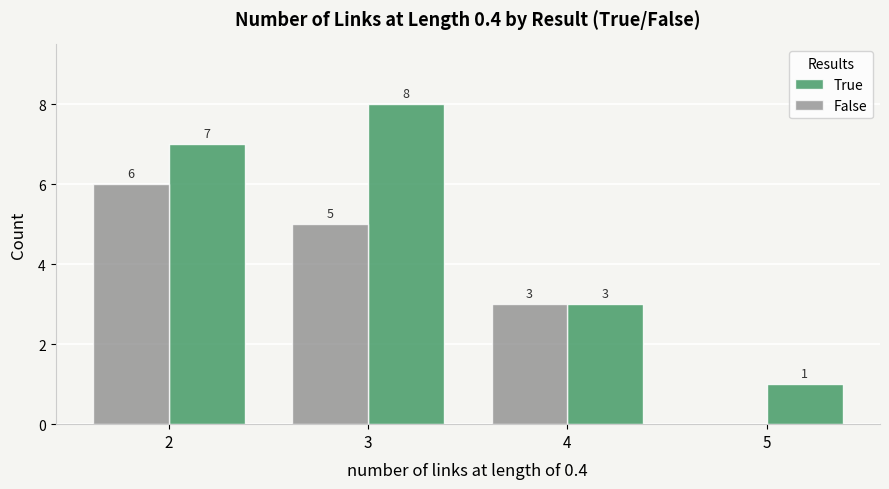

Which series has the largest total across all categories?

True